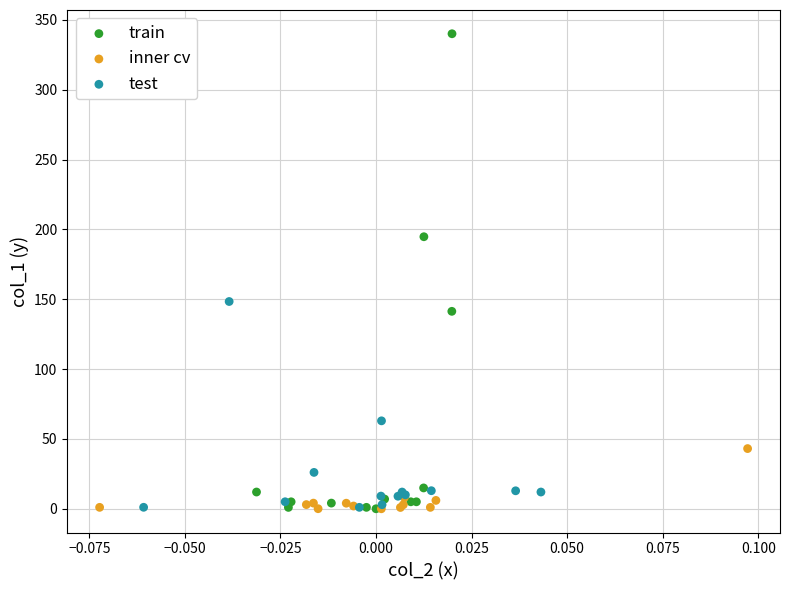

What are all the series names shown in the legend?

train, inner cv, test